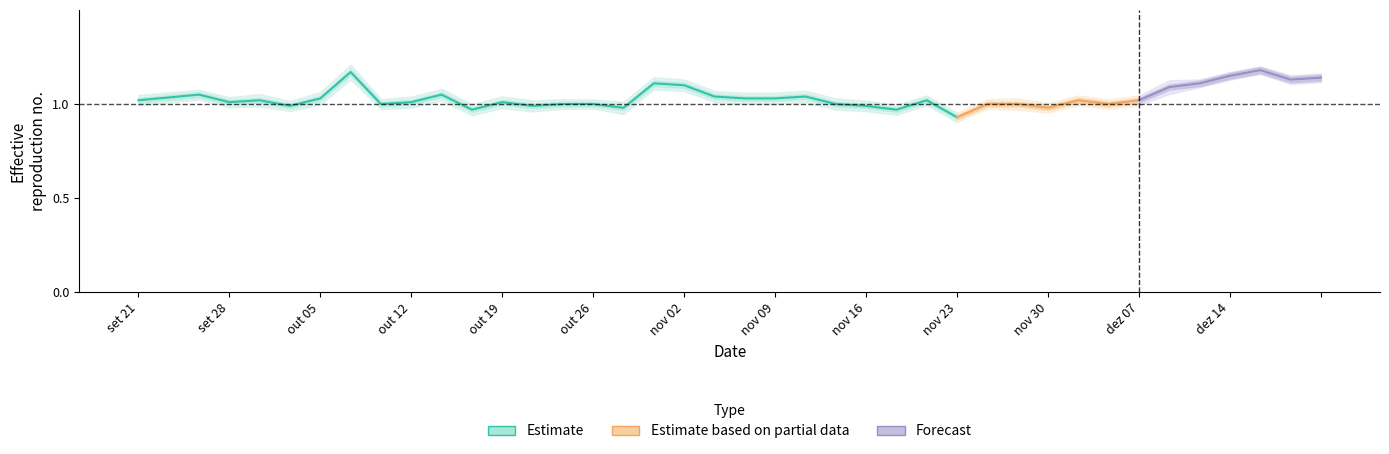

What position from the left is 14?

15